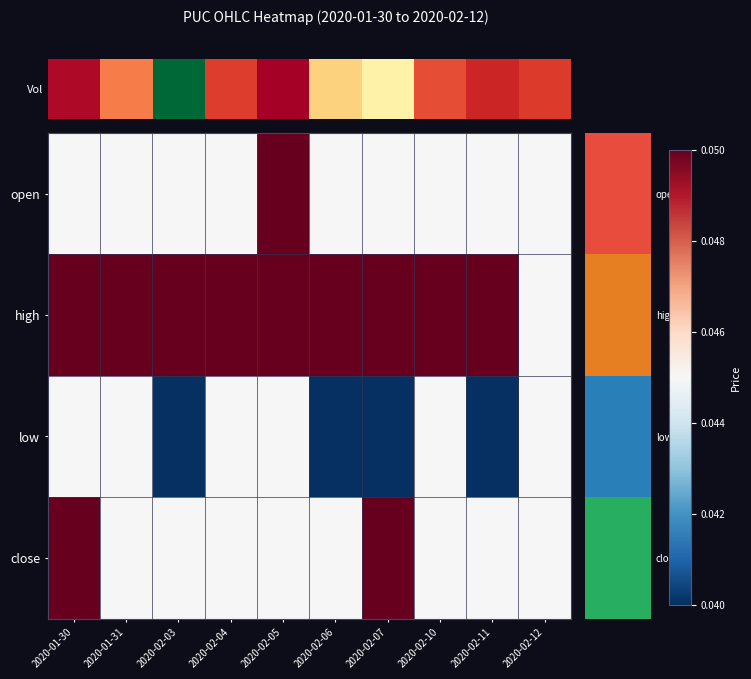

Which series has the widest spread of values?

open